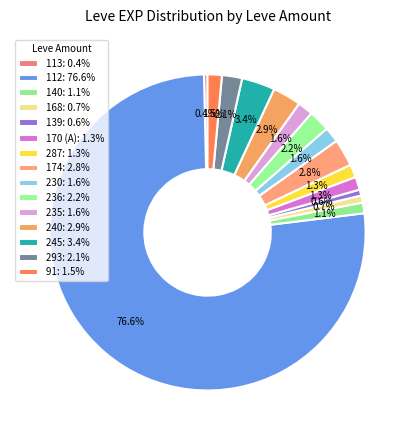

Which has a higher value, 113 or 236?

236